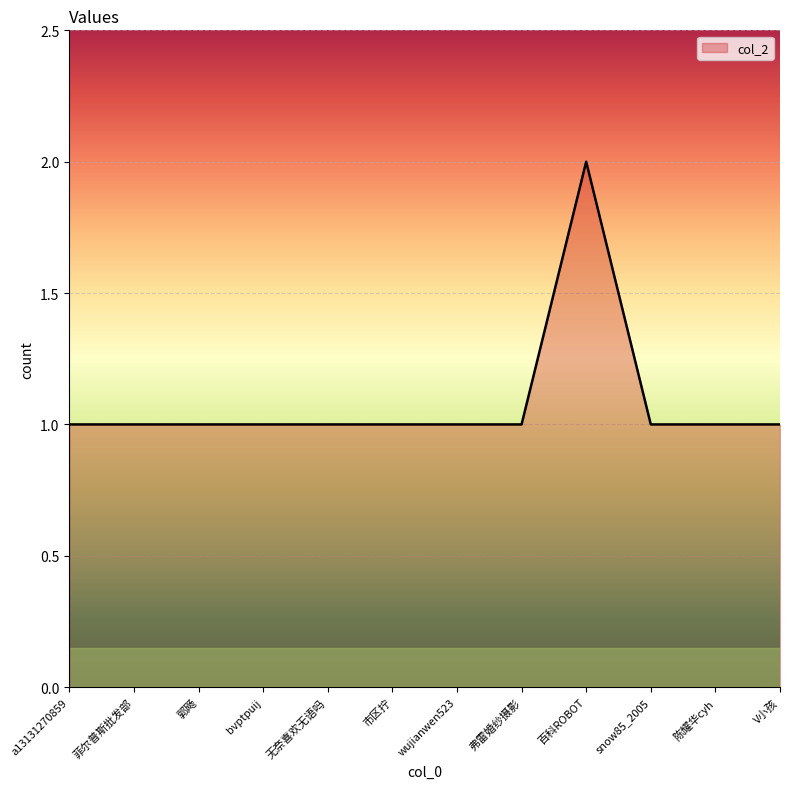

What position from the right is V小孩?

1